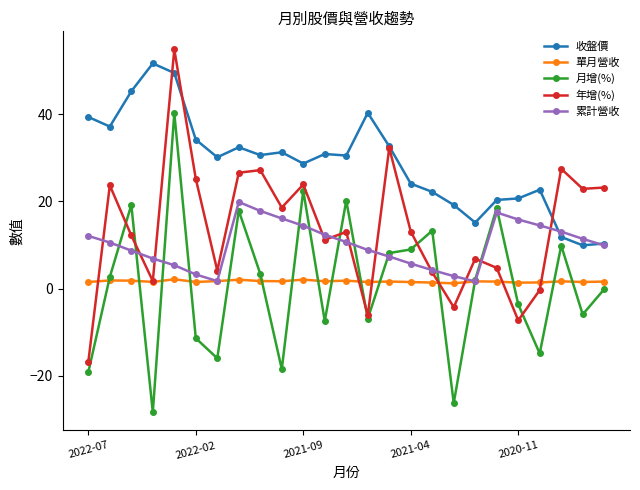

What is the smallest value displayed?

-28.4